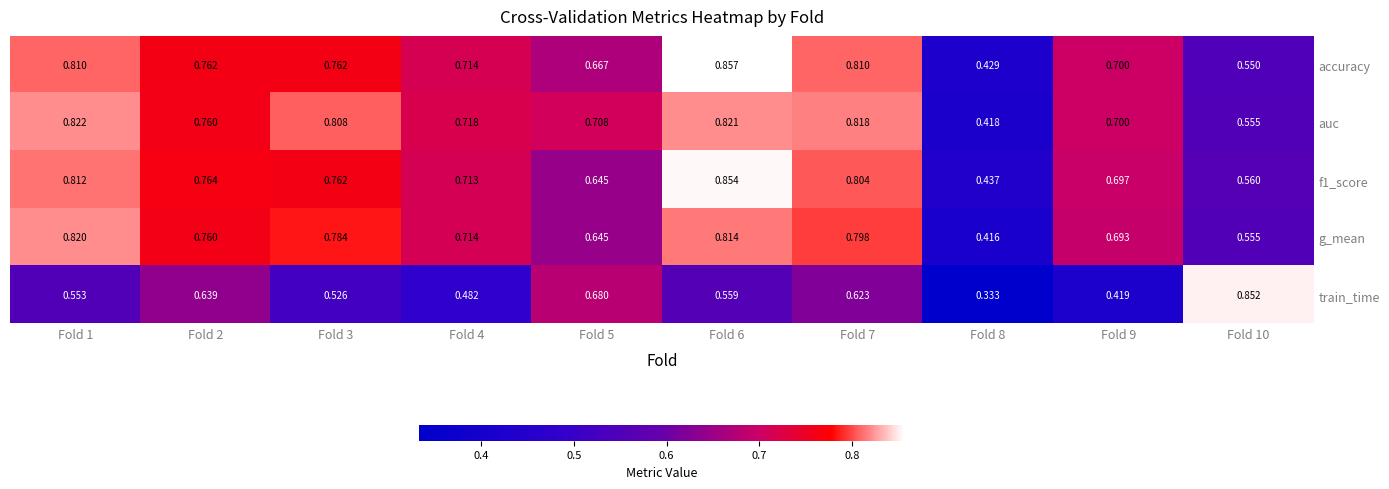

Which series has the widest spread of values?

train_time